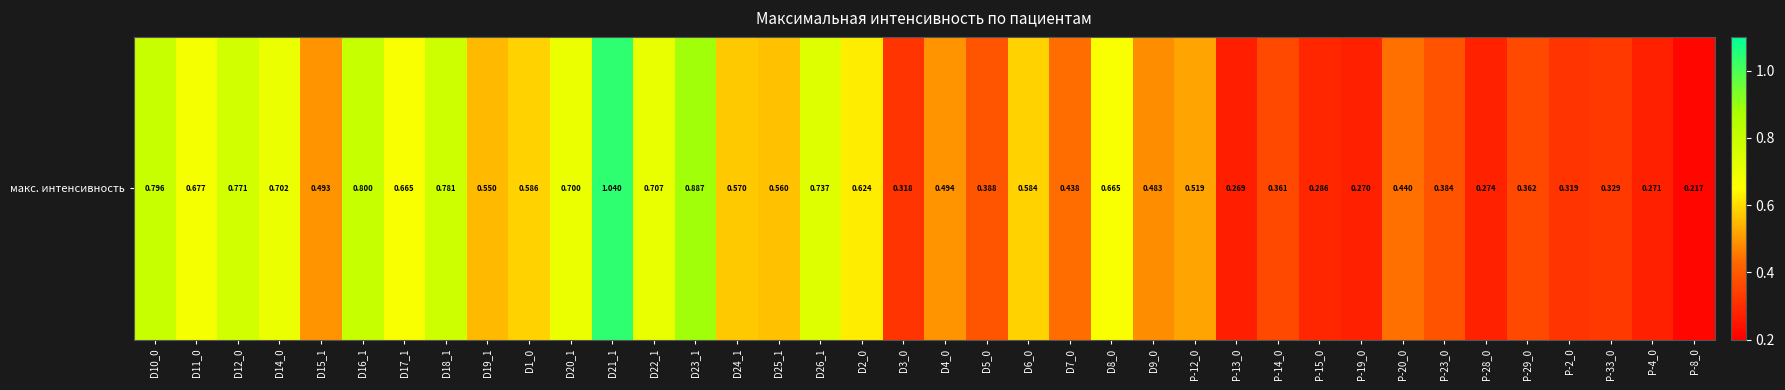

Reading right to left, extract all data points from this chart.

0.2	0.3	0.3	0.3	0.4	0.3	0.4	0.4	0.3	0.3	0.4	0.3	0.5	0.5	0.7	0.4	0.6	0.4	0.5	0.3	0.6	0.7	0.6	0.6	0.9	0.7	1.0	0.7	0.6	0.6	0.8	0.7	0.8	0.5	0.7	0.8	0.7	0.8